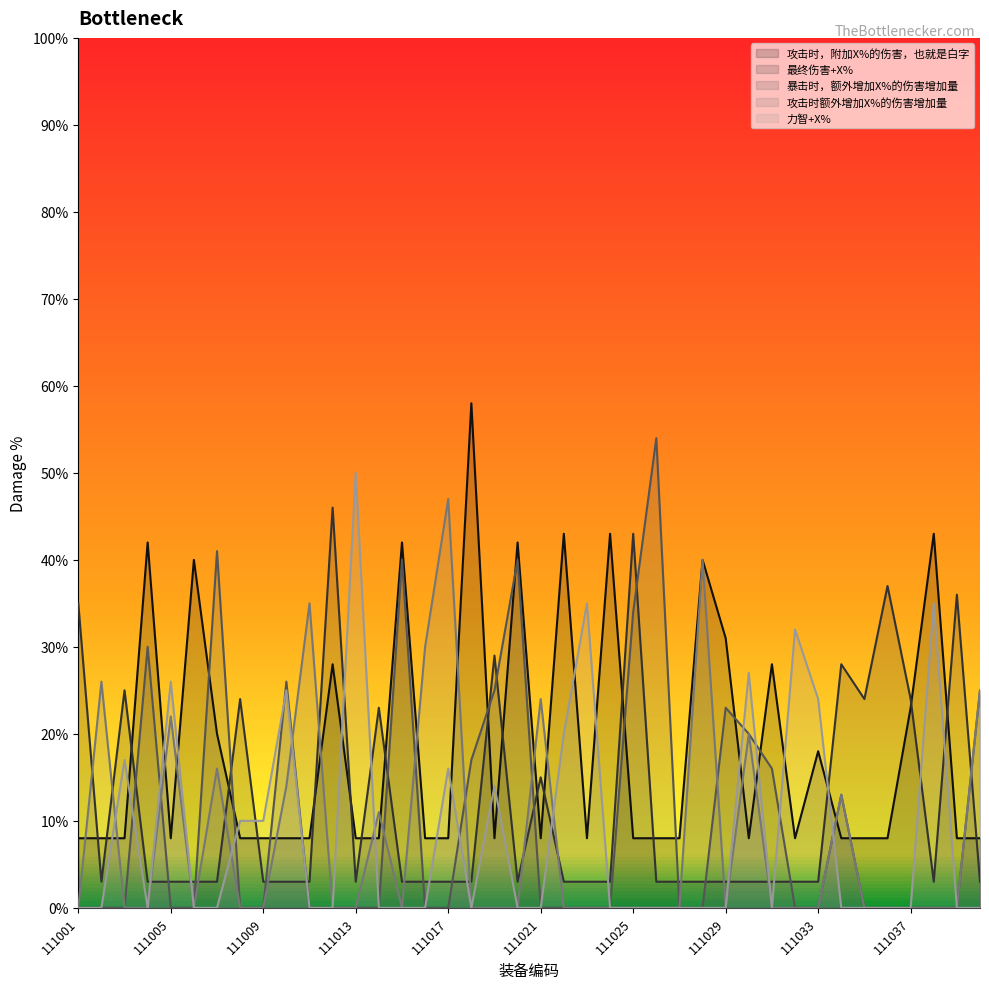

What is the average value of the 力智+X% series?

9